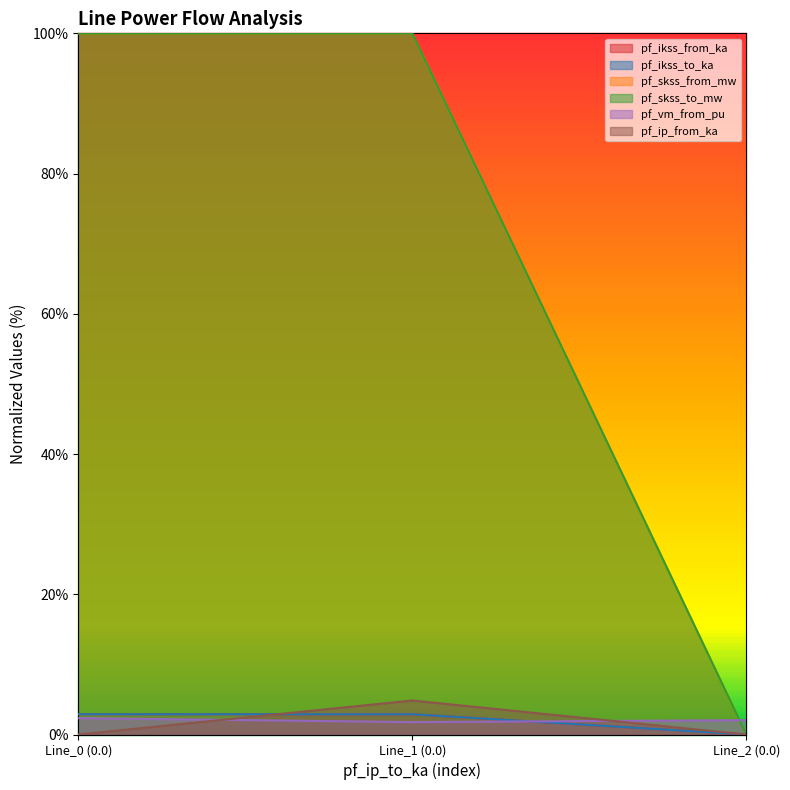

Does the chart display data point markers on the line(s)?

No